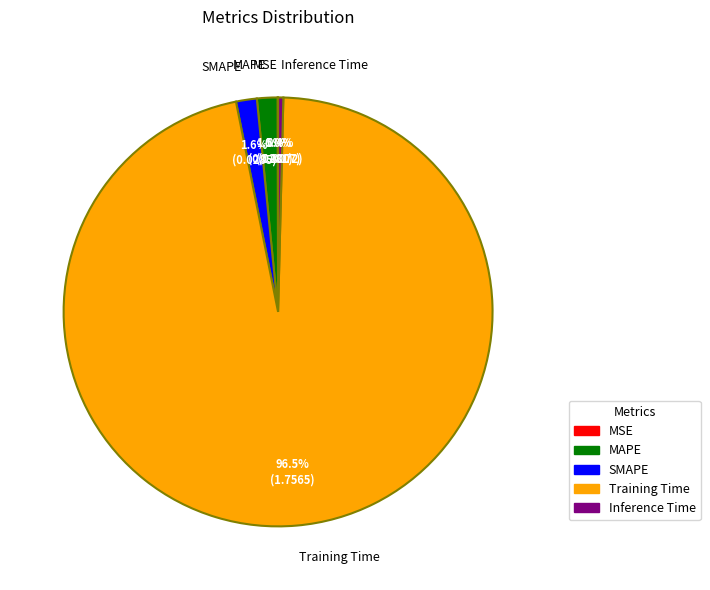

What is the majority slice?

Training Time